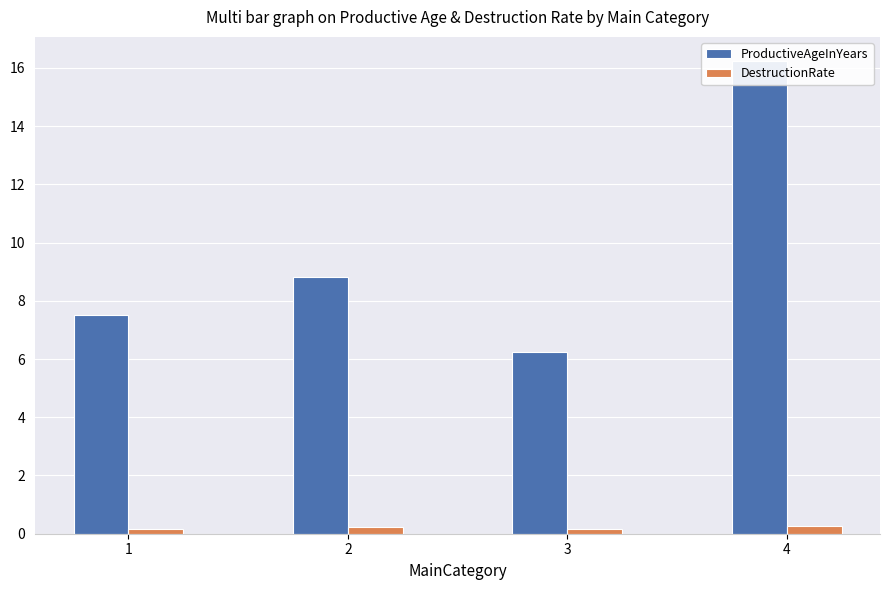

Is it true that DestructionRate equals 0.3 at 4?

True